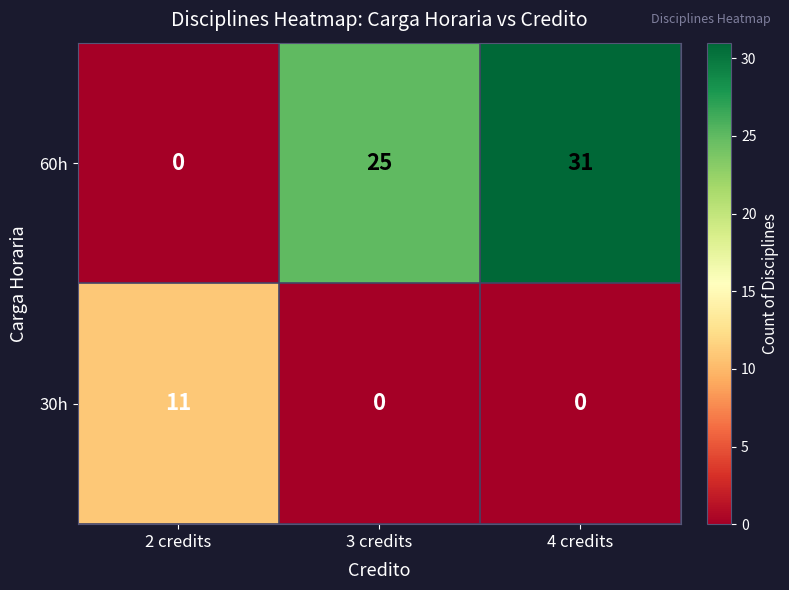

Count the 30h values in the range 0 to 11.

3